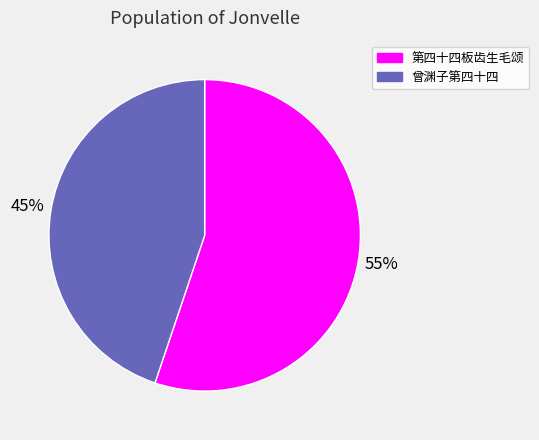

How many segments does this pie chart have?

2